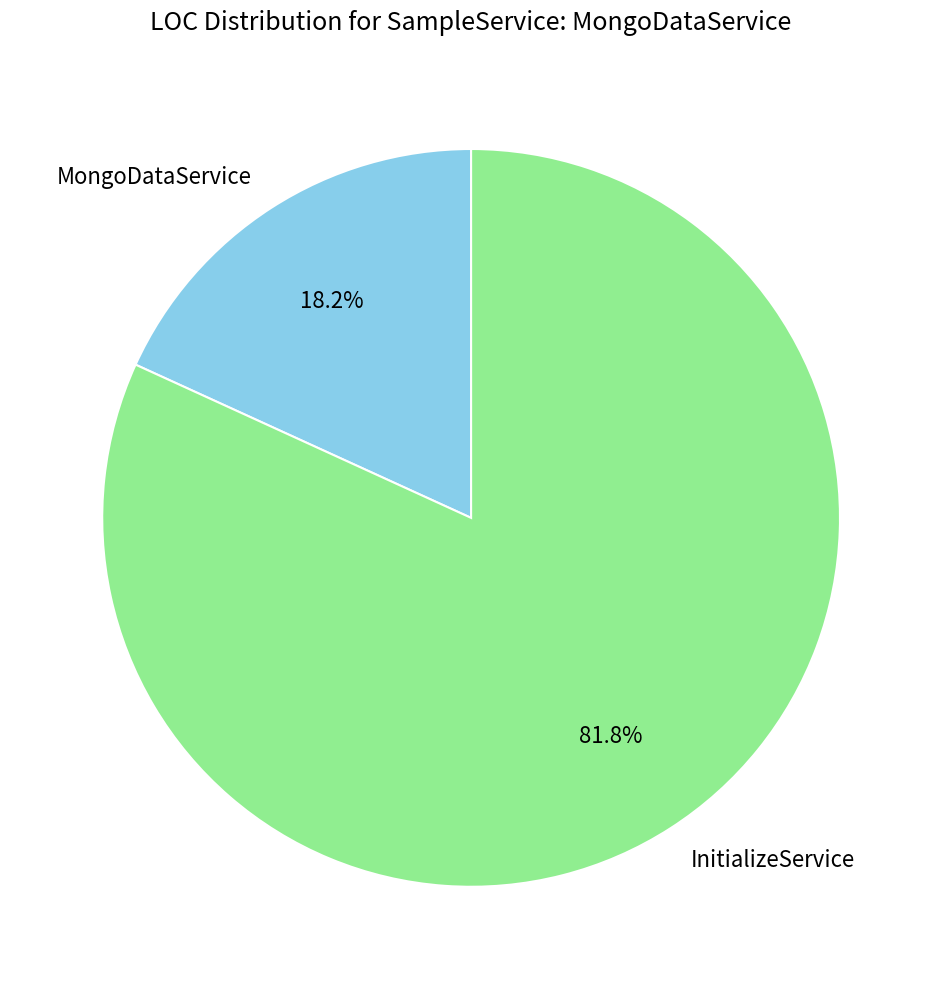

To the nearest percent, what percentage of the pie is InitializeService?

82%